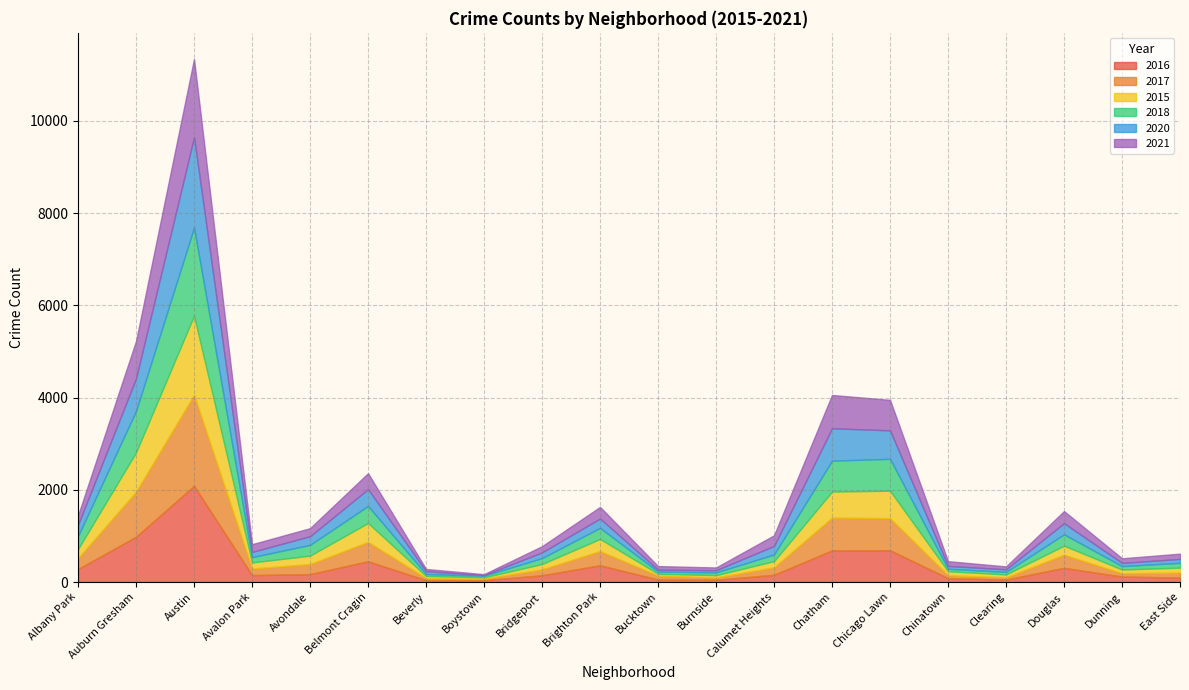

The value of 2020 at Douglas is 61. True or false?

False